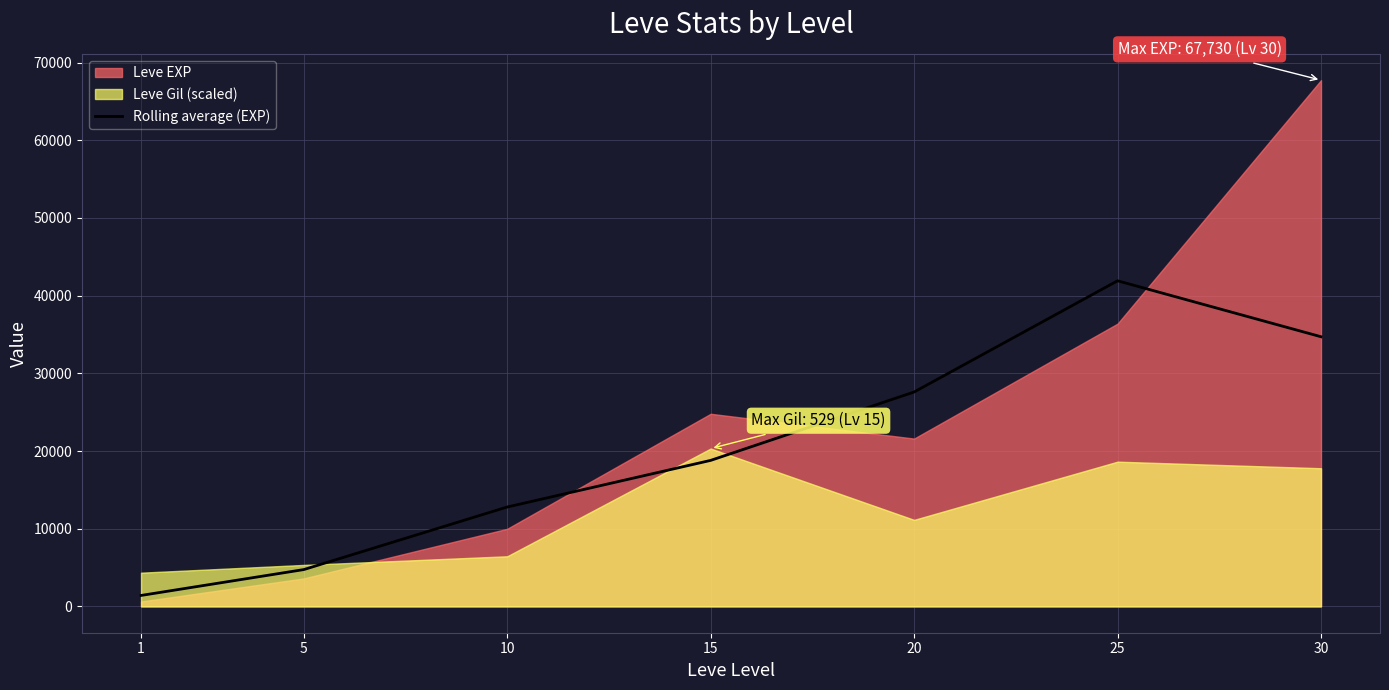

How many lines are shown in the chart?

1